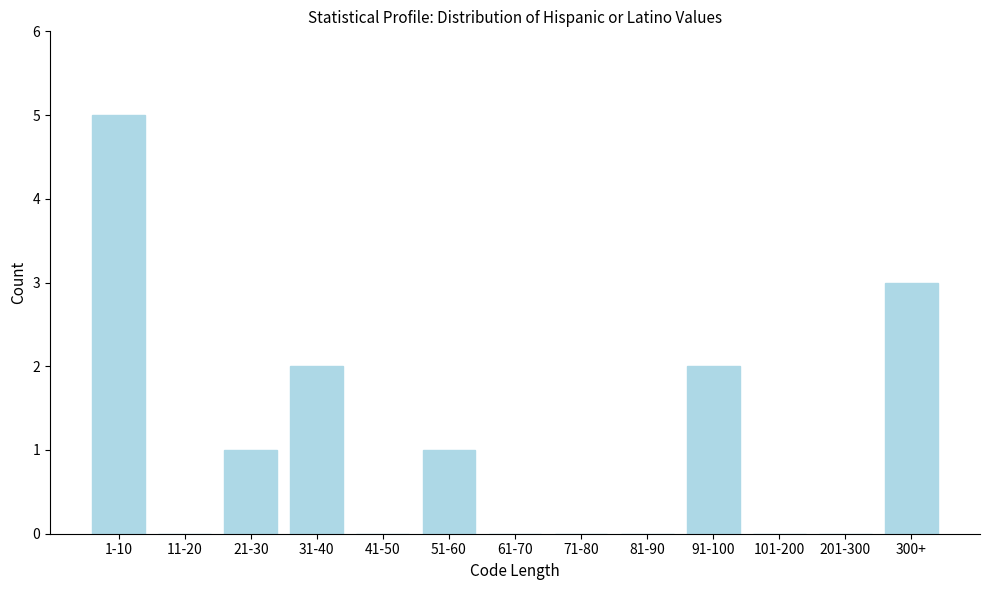

Reading left to right, what are all the values shown in this chart?

1-10=5	11-20=0	21-30=1	31-40=2	41-50=0	51-60=1	61-70=0	71-80=0	81-90=0	91-100=2	101-200=0	201-300=0	300+=3